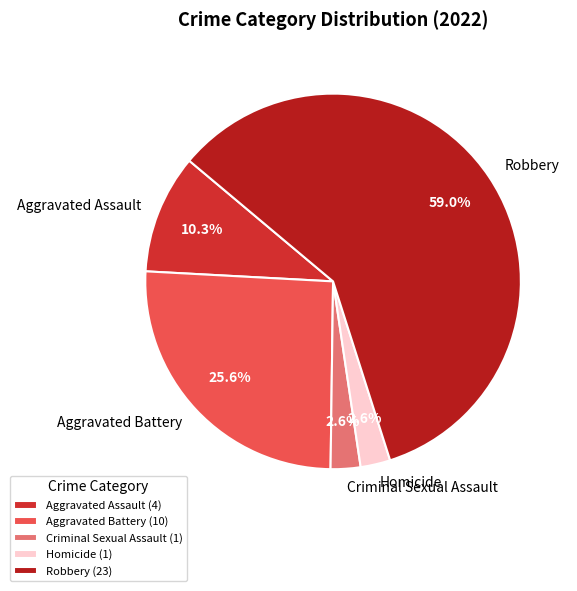

Which slice is the largest?

Robbery